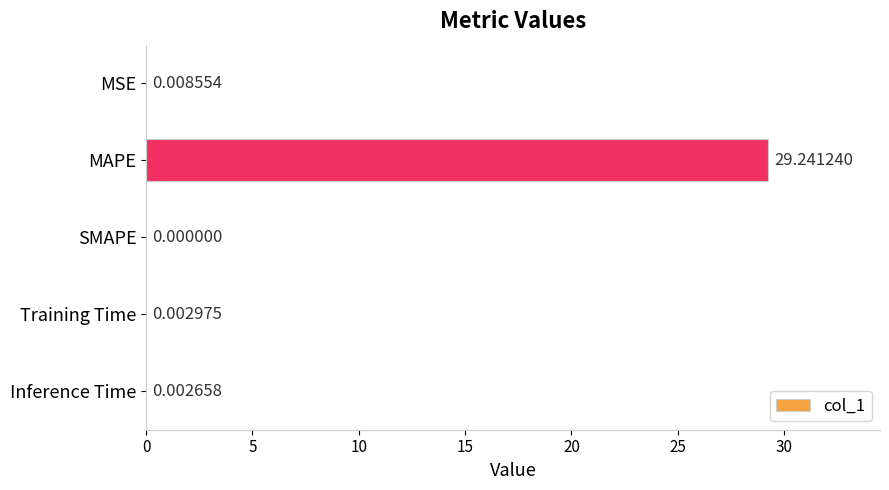

Which label corresponds to the largest value in the chart?

MAPE